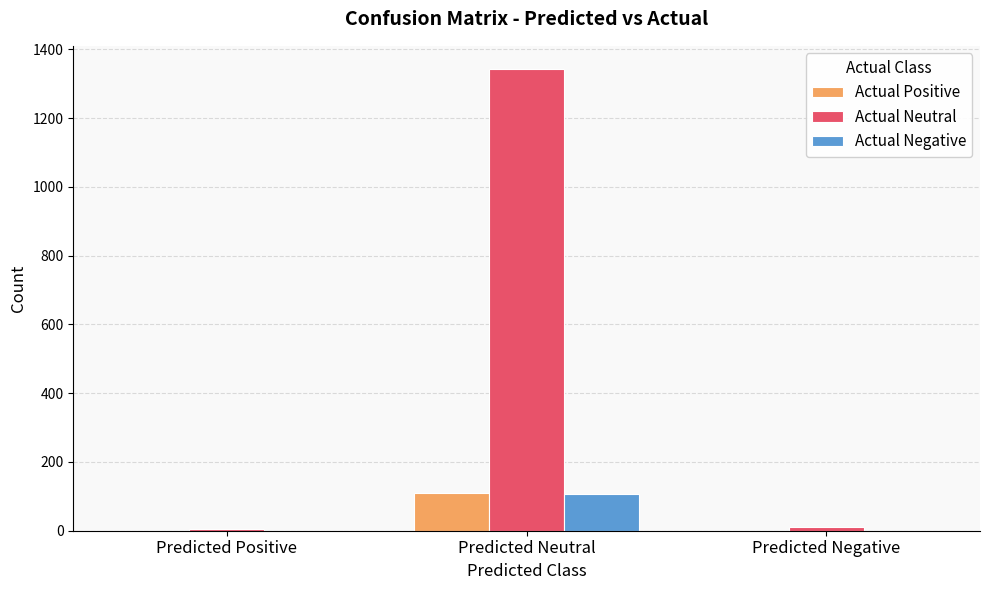

At which category does the chart reach its peak across all series?

Predicted Neutral